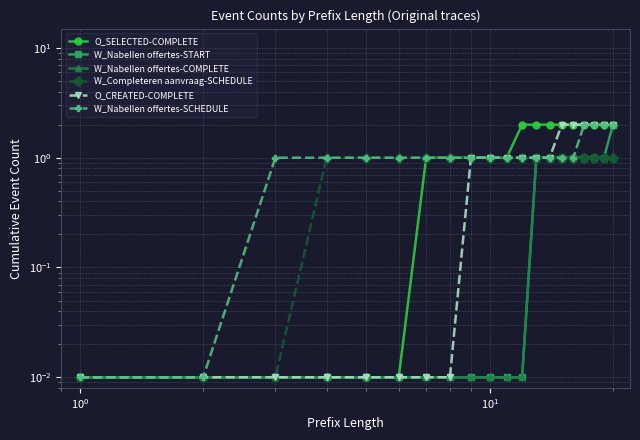

What are all the series names shown in the legend?

O_SELECTED-COMPLETE, W_Nabellen offertes-START, W_Nabellen offertes-COMPLETE, W_Completeren aanvraag-SCHEDULE, O_CREATED-COMPLETE, W_Nabellen offertes-SCHEDULE